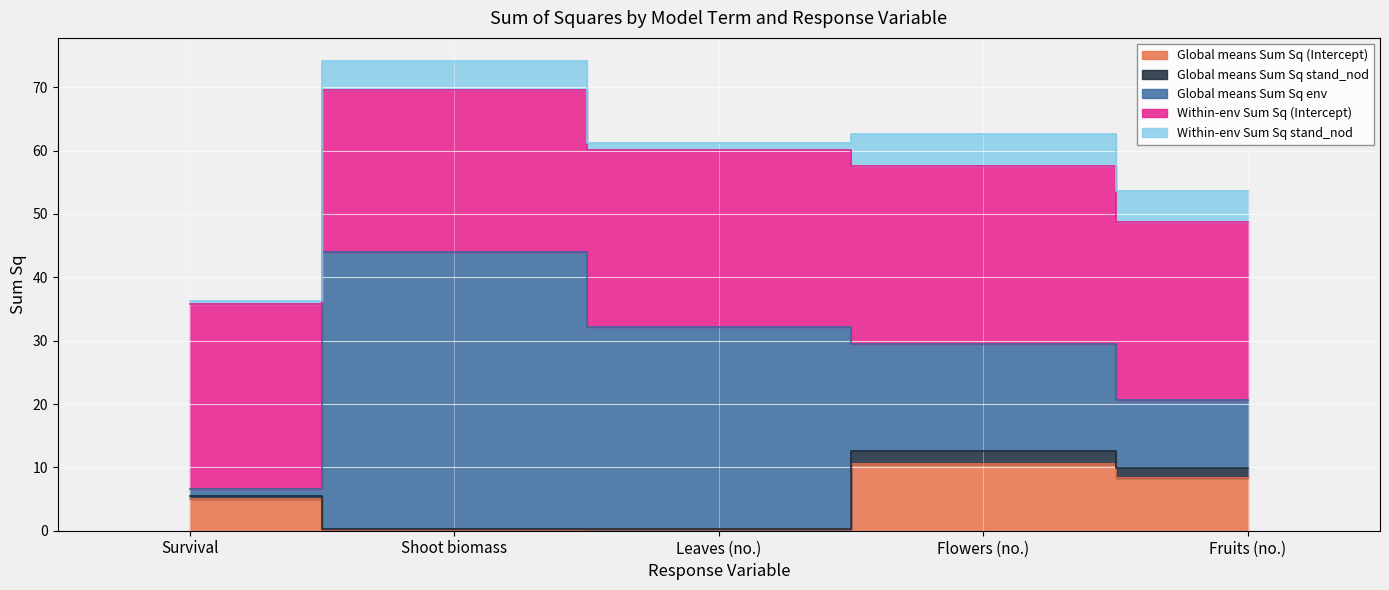

Between Leaves (no.) and Fruits (no.), which series saw the biggest shift?

Global means Sum Sq env